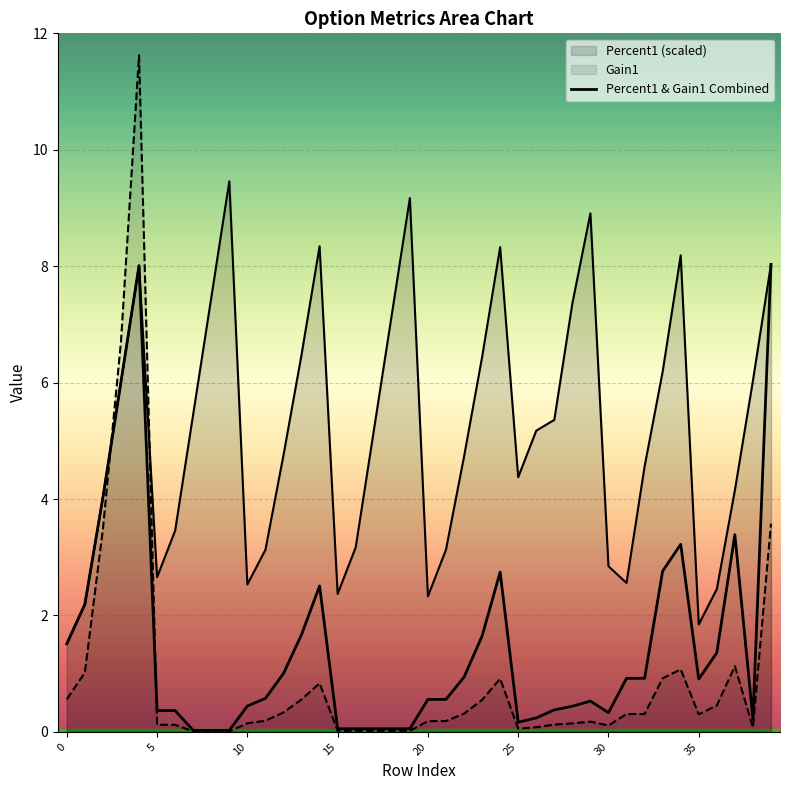

How many lines are shown in the chart?

3